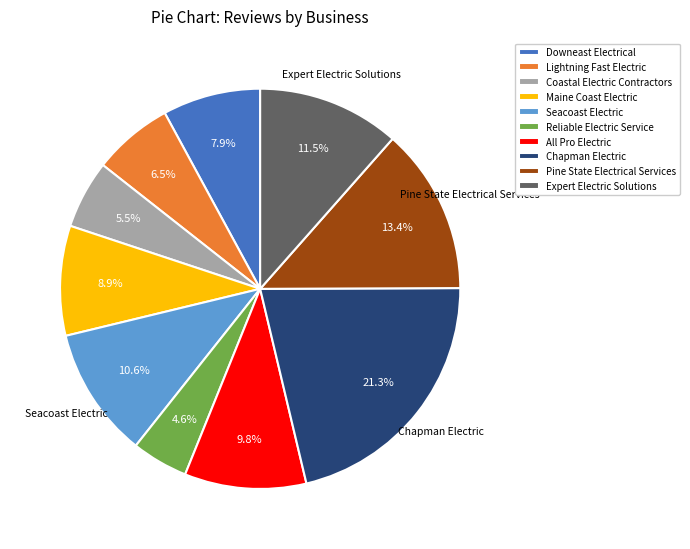

How many segments does this pie chart have?

10